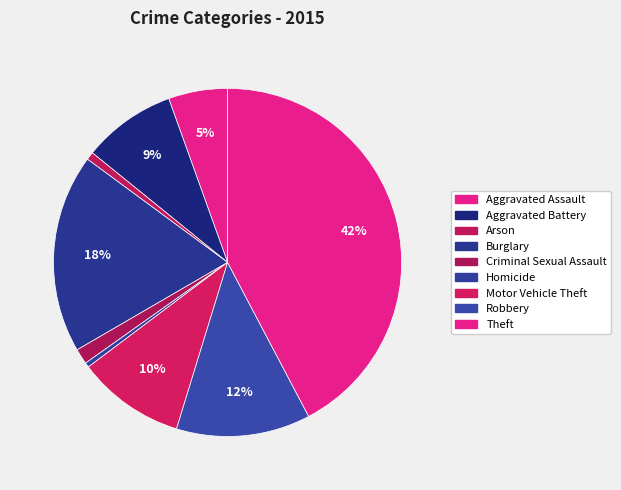

To the nearest percent, what is the difference between the largest and smallest slice percentages?

42%